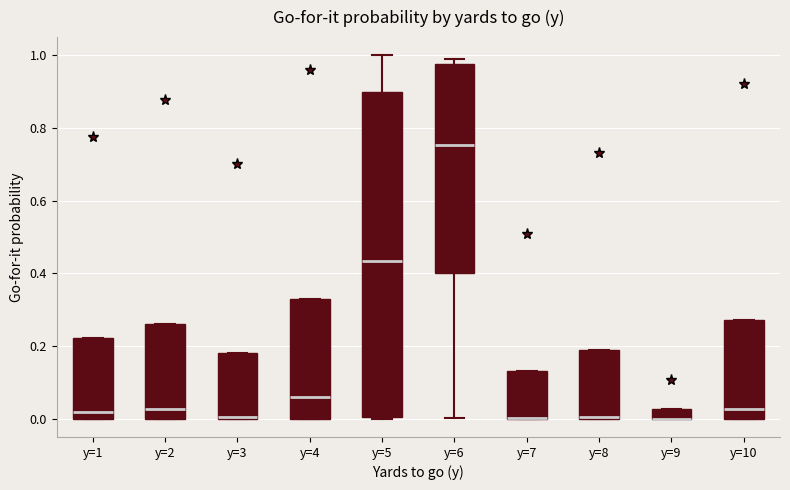

Comparing the boxes themselves (not the whiskers), which one is the tallest?

y=5